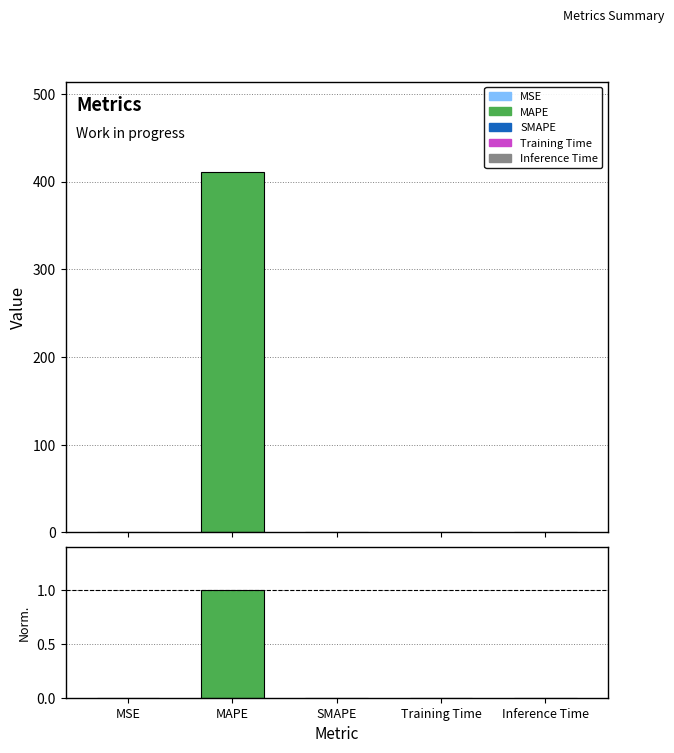

The value at MSE is 0.0. True or false?

False